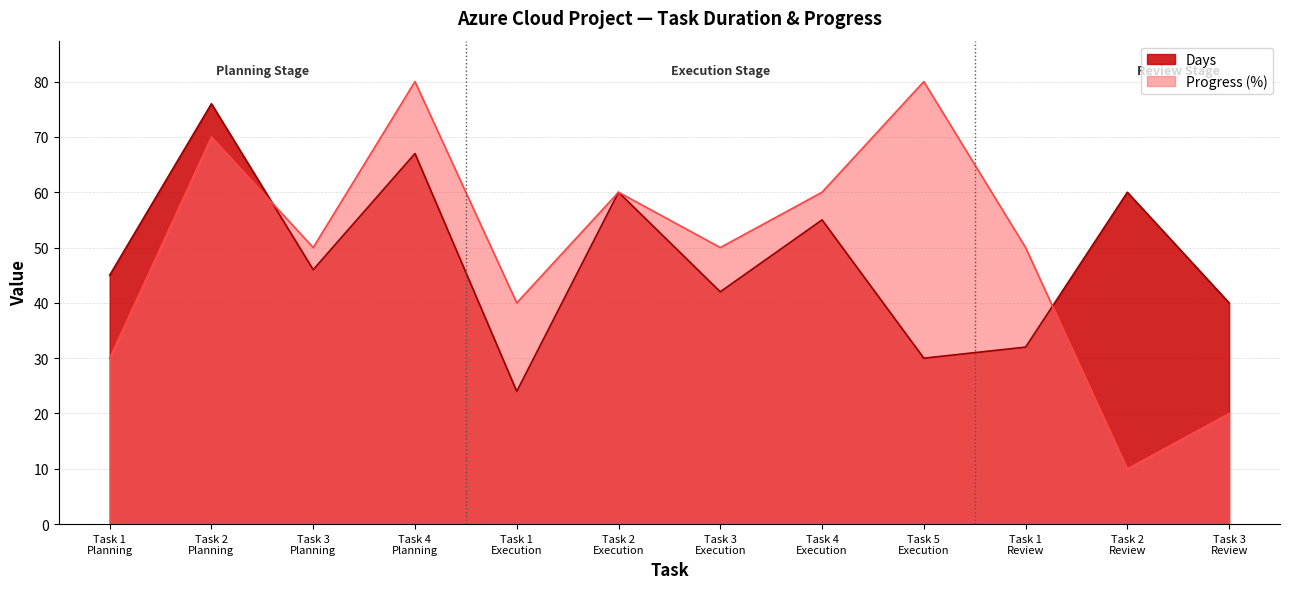

What are all the series names shown in the legend?

Days, Progress (%)